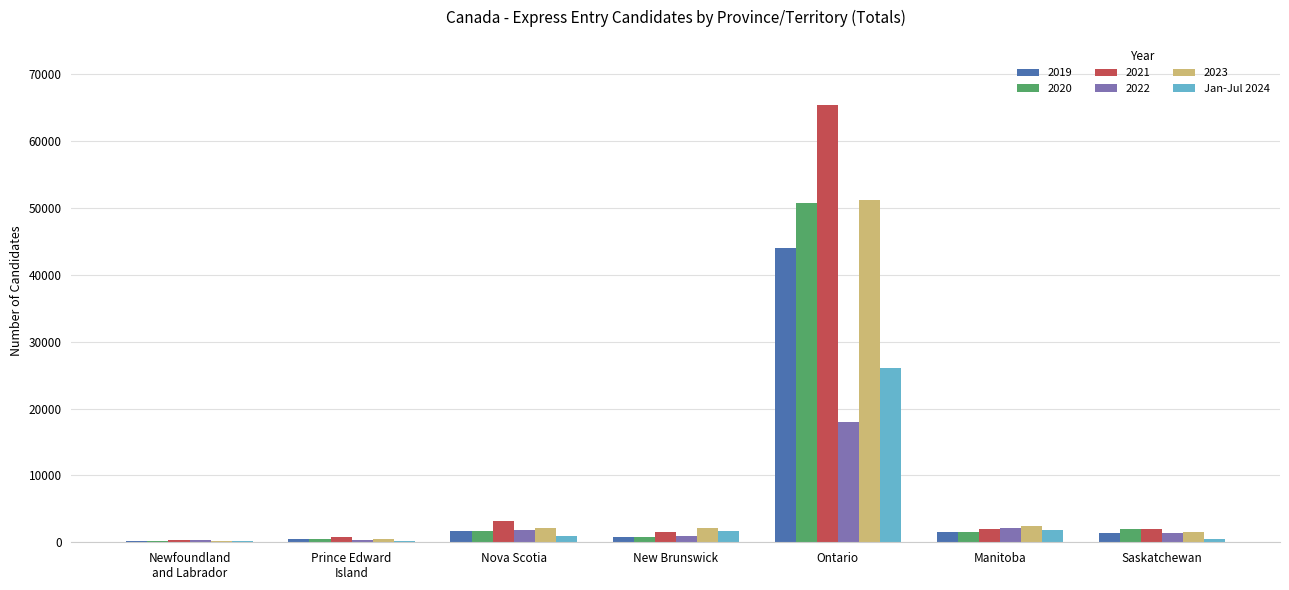

True or false: 2023 has a value of 2470 at Manitoba.

True